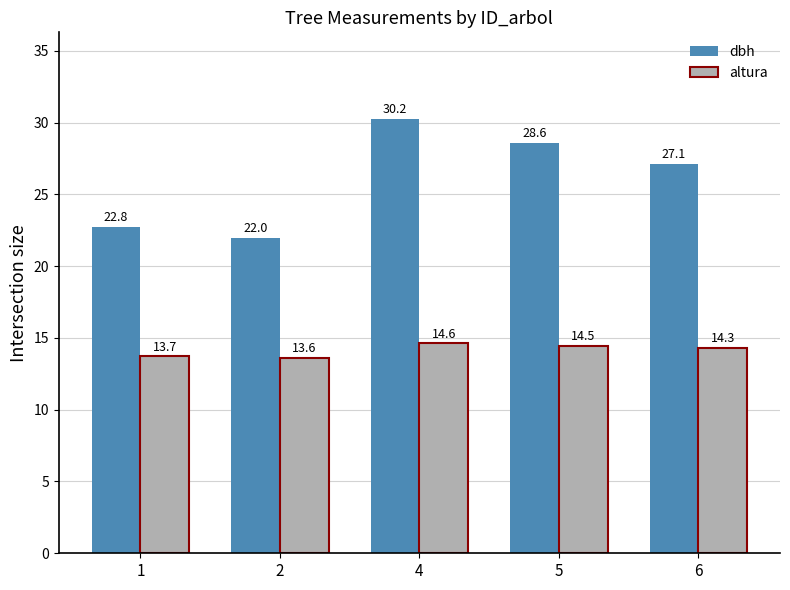

At which label is dbh closest to 26?

6